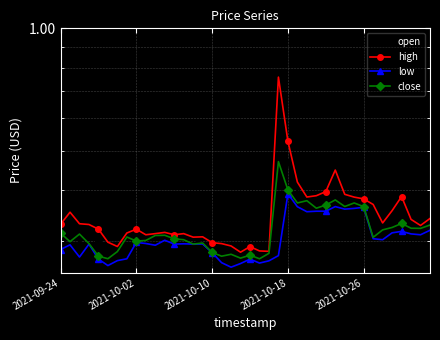

Which series changed the most between 12 and 18?

low